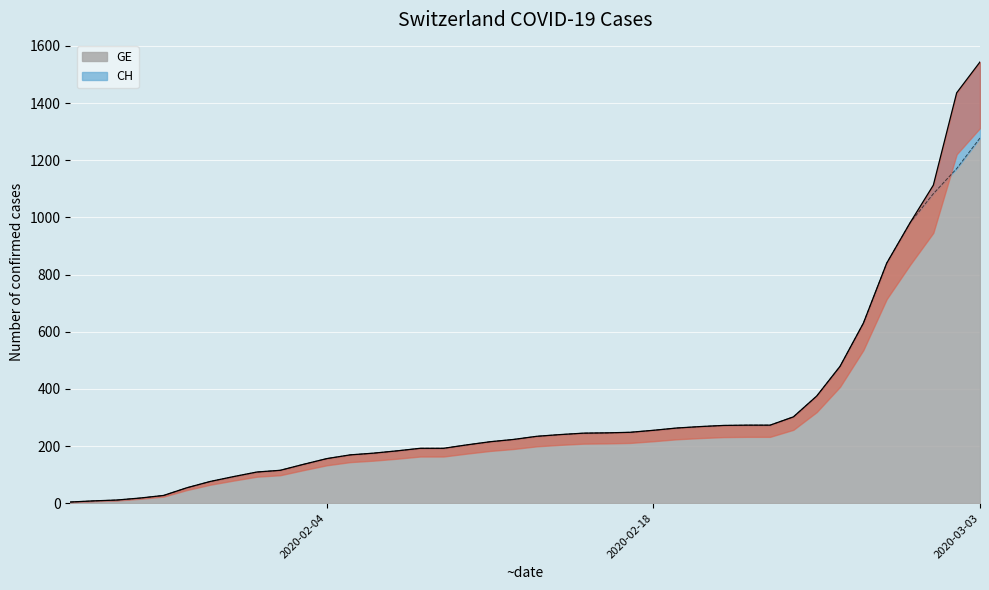

Reading right to left, extract all data points from this chart.

CH: 1544	1436	1113	981	840	630	479	375	302	273	273	272	268	263	255	248	246	245	240	234	223	215	204	192	192	183	175	169	156	136	115	109	93	76	54	27	18	11	8	4
GE: 1278	1171	1083	981	840	630	479	375	302	273	273	272	268	263	255	248	246	245	240	234	223	215	204	192	192	183	175	169	156	136	115	109	93	76	54	27	18	11	8	4